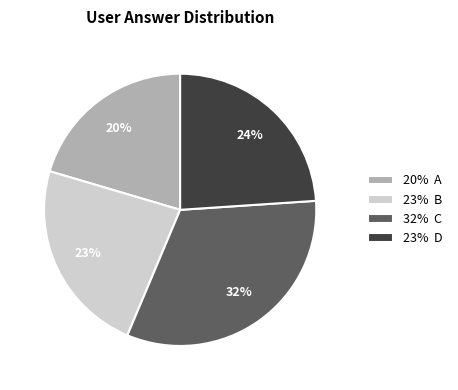

Do 23% D and 20% A together represent more than half of the pie?

No